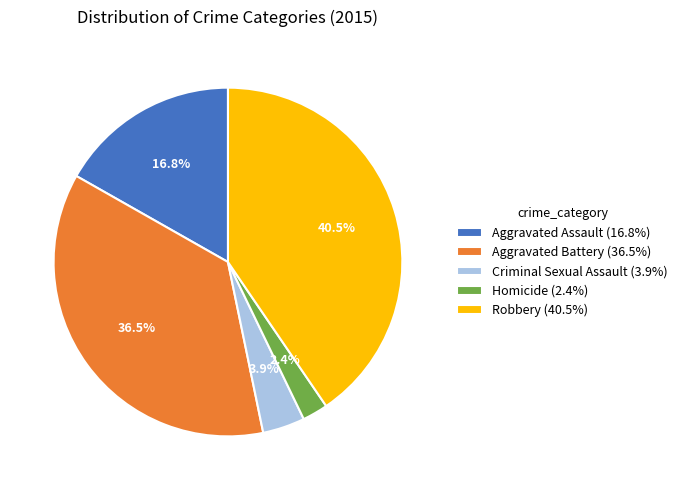

Count the number of slices in the pie.

5